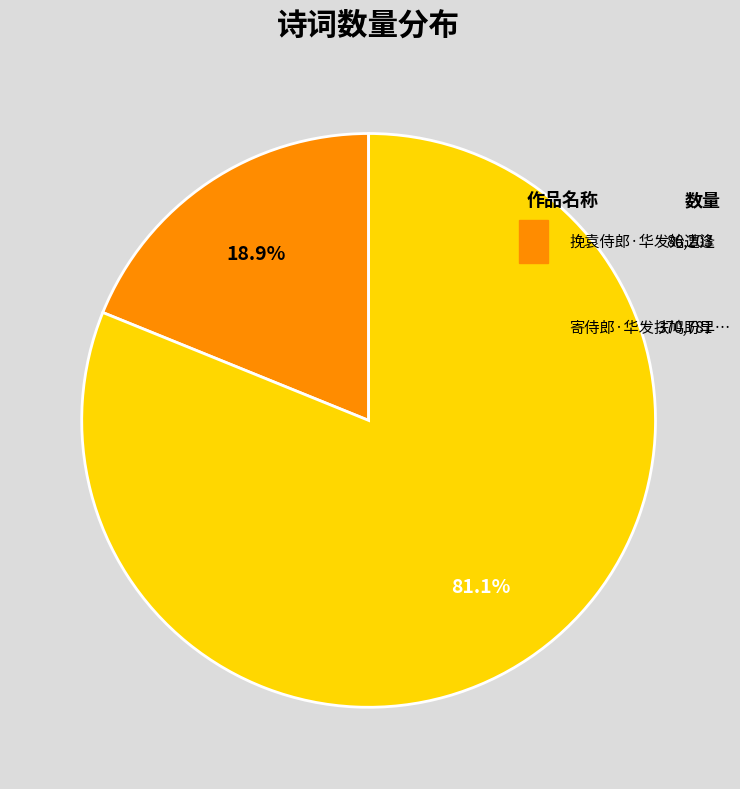

Is there a majority slice in this chart?

Yes